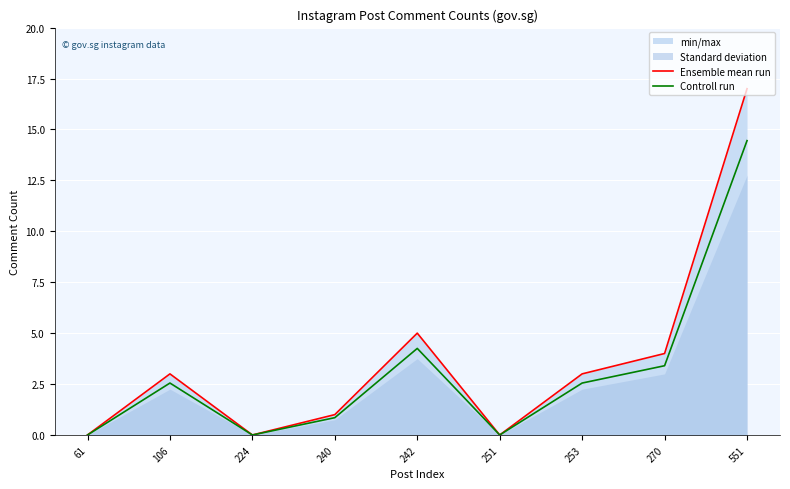

Is it true that Ensemble mean run equals 6.6 at 251?

False